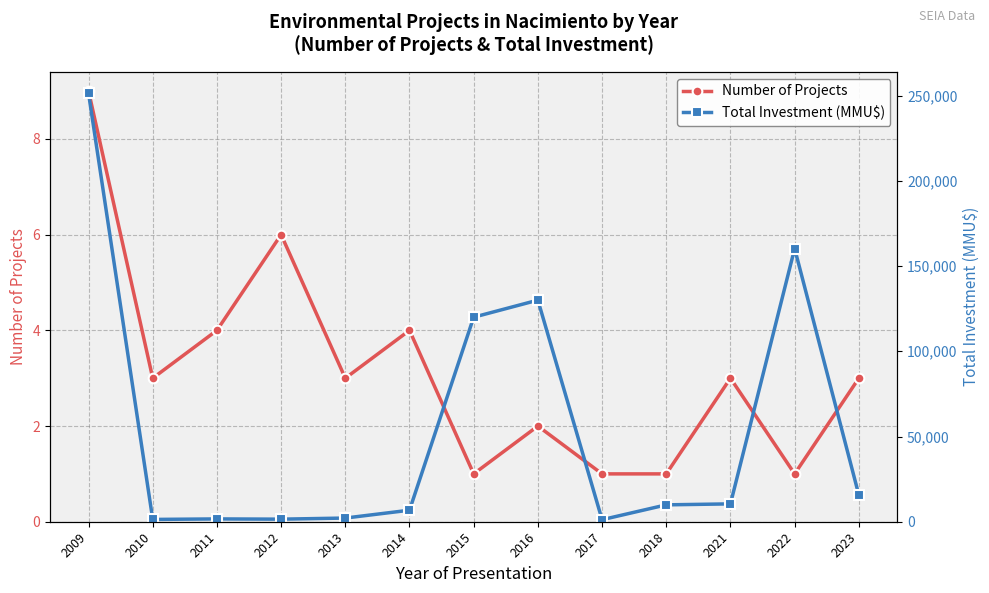

What is the minimum value for Number of Projects?

1